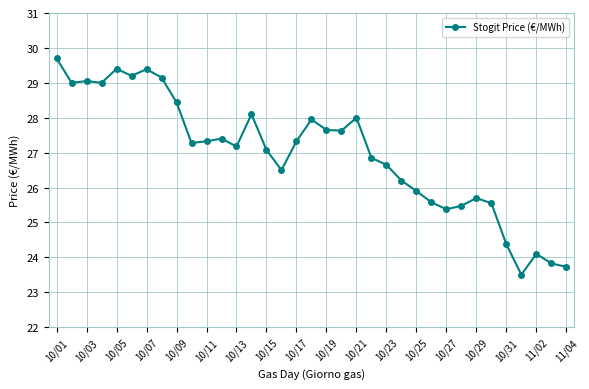

What is the sum of all values?

944.6